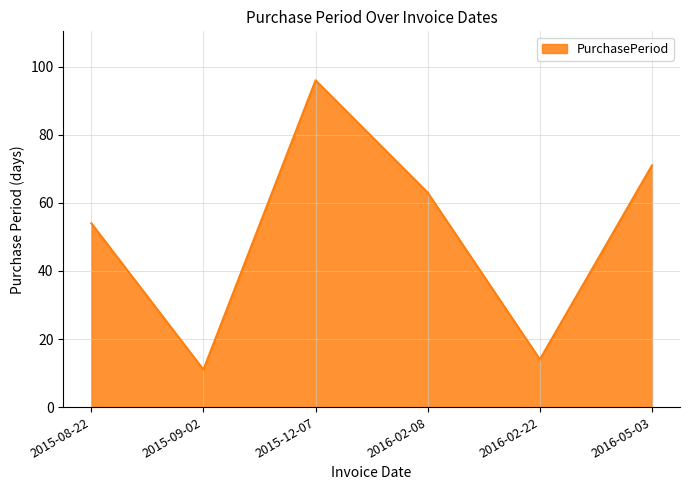

True or false: the data shows 25 at 2015-12-07.

False